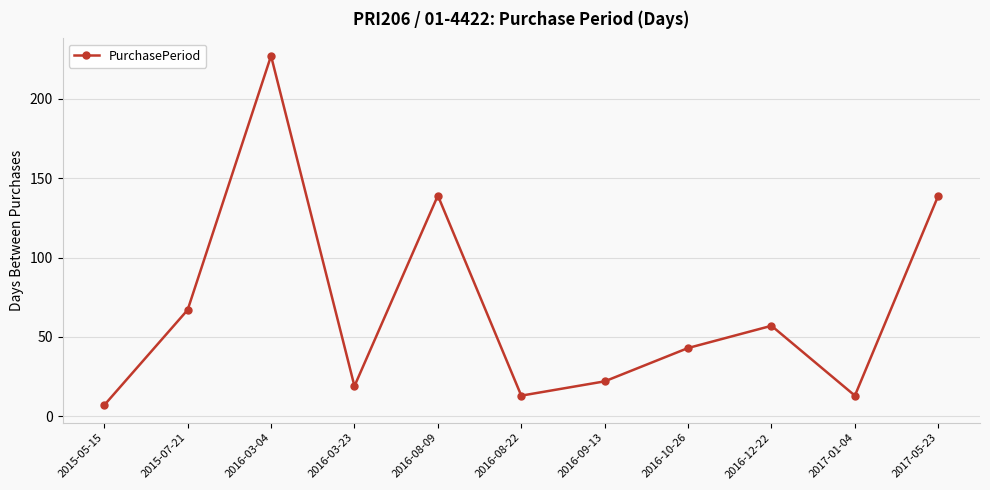

The value at 2016-03-04 is 227. True or false?

True